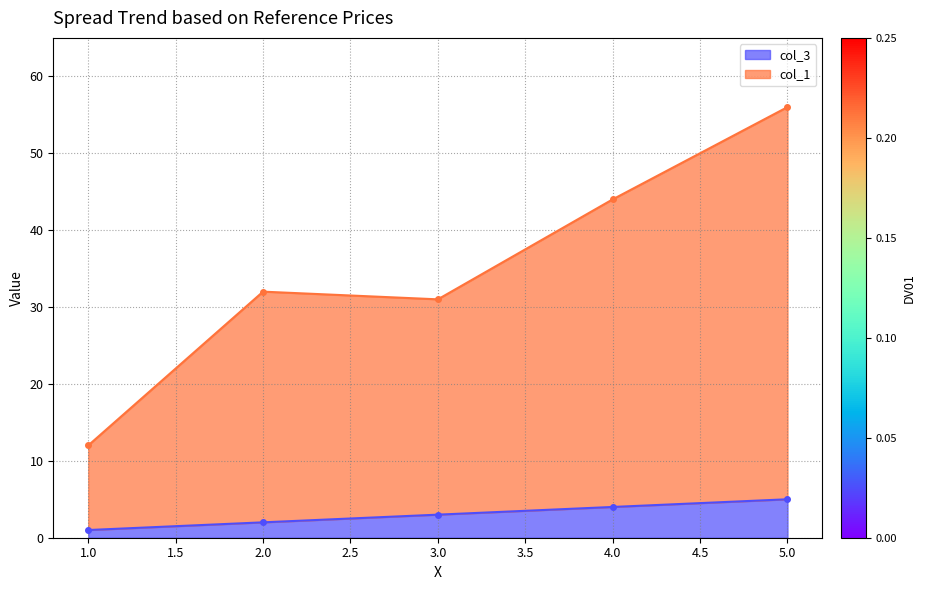

How many data points in col_3 are above 3?

2